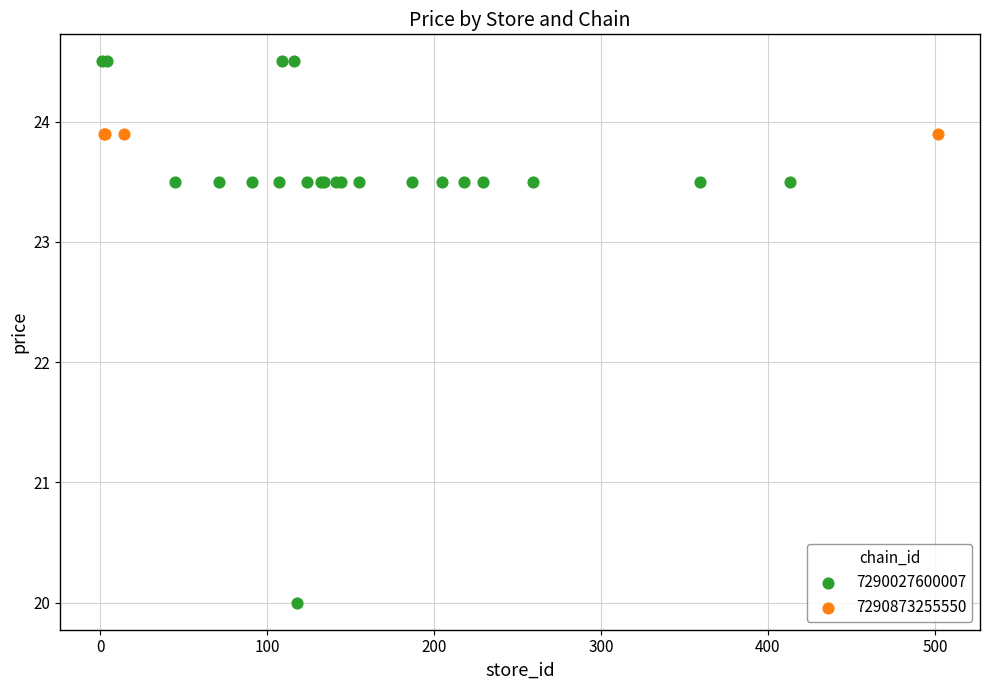

Which series contains the lowest Y value?

7290027600007